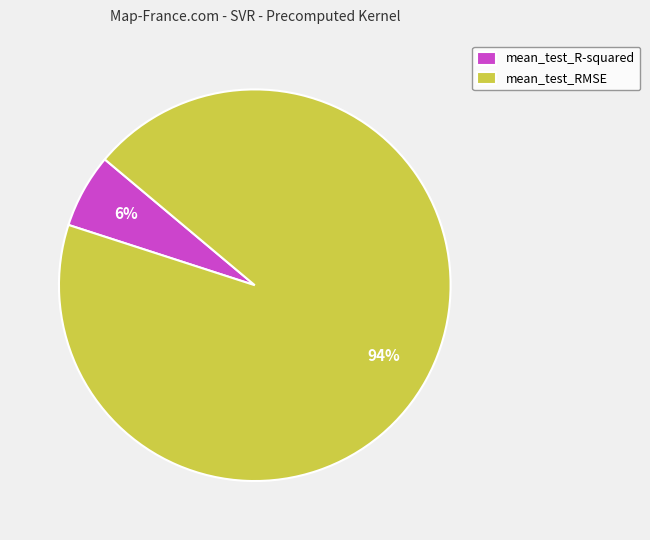

Is it true that mean_test_RMSE is 94% of the pie?

True